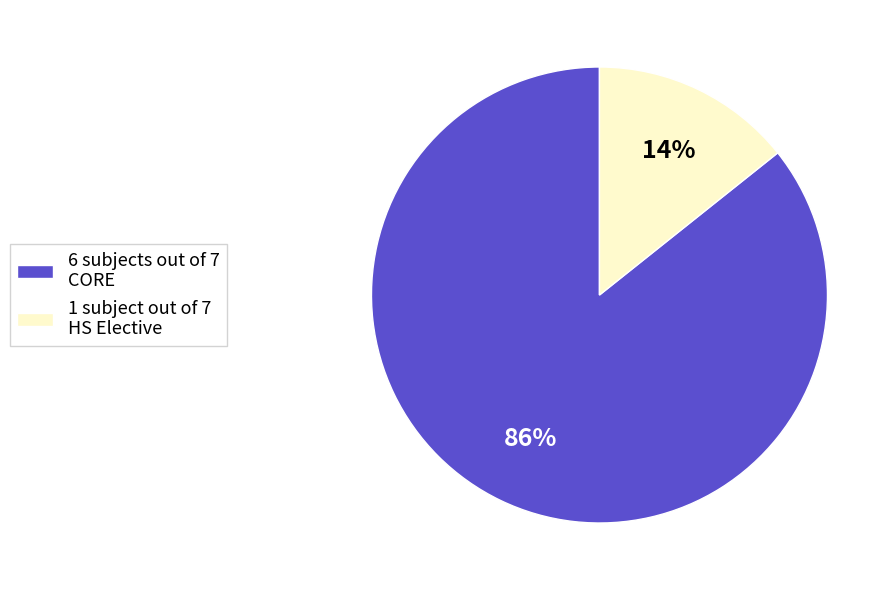

To the nearest percent, what is the average slice percentage?

50%